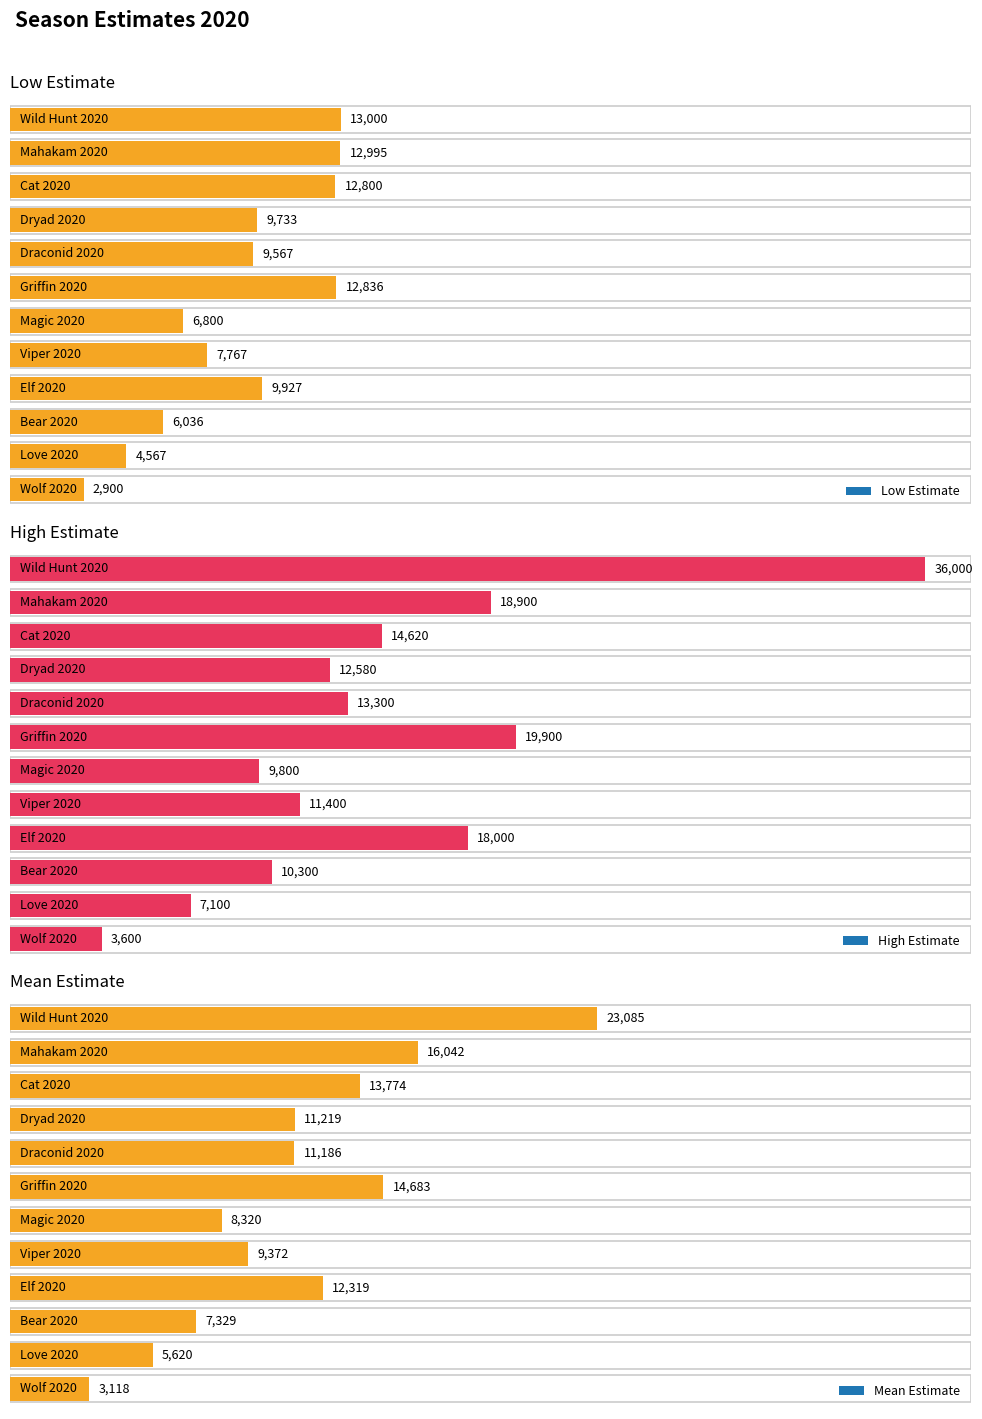

How many bars are there in each group?

3